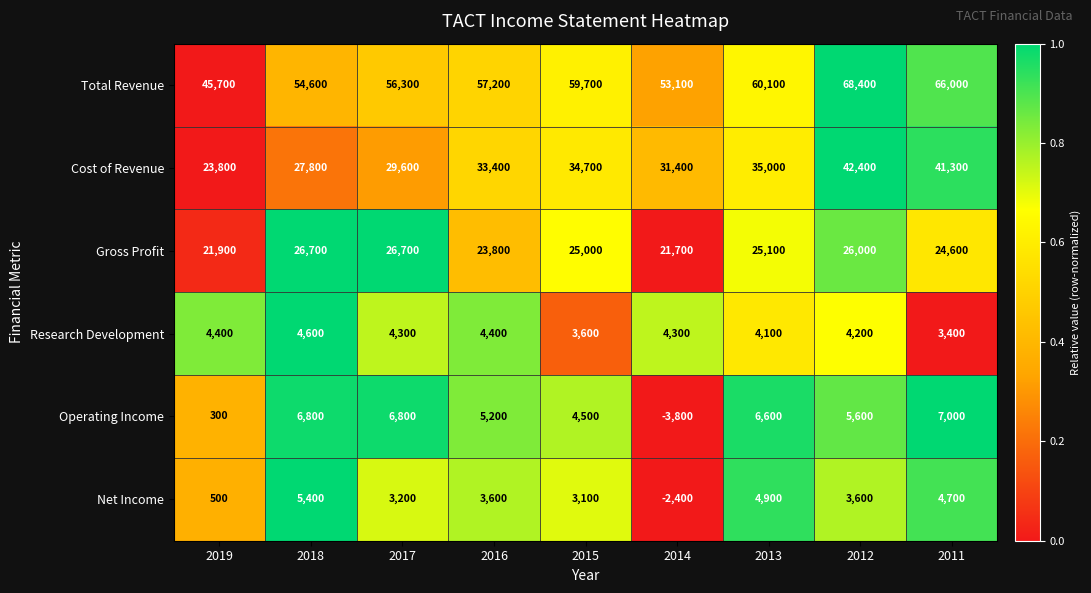

At which label does Total Revenue reach its peak?

2012